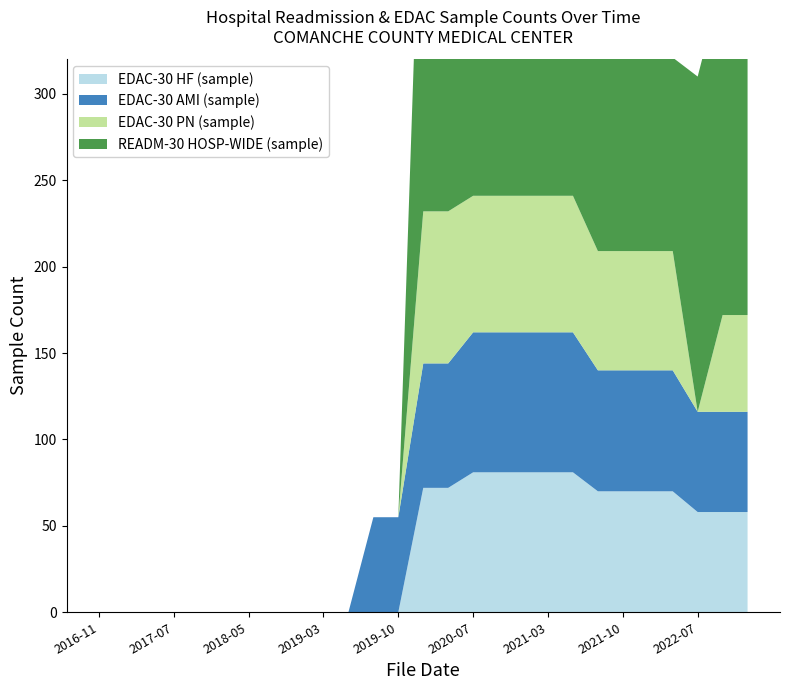

Reading left to right, extract all data points from this chart.

EDAC-30 HF (sample): 0	0	0	0	0	0	0	0	0	0	0	0	0	72	72	81	81	81	81	81	70	70	70	70	58	58	58
EDAC-30 AMI (sample): 0	0	0	0	0	0	0	0	0	0	0	55	55	72	72	81	81	81	81	81	70	70	70	70	58	58	58
EDAC-30 PN (sample): 0	0	0	0	0	0	0	0	0	0	0	0	0	88	88	79	79	79	79	79	69	69	69	69	0	56	56
READM-30 HOSP-WIDE (sample): 0	0	0	0	0	0	0	0	0	0	0	0	0	249	249	268	268	268	268	268	112	112	112	112	194	194	194